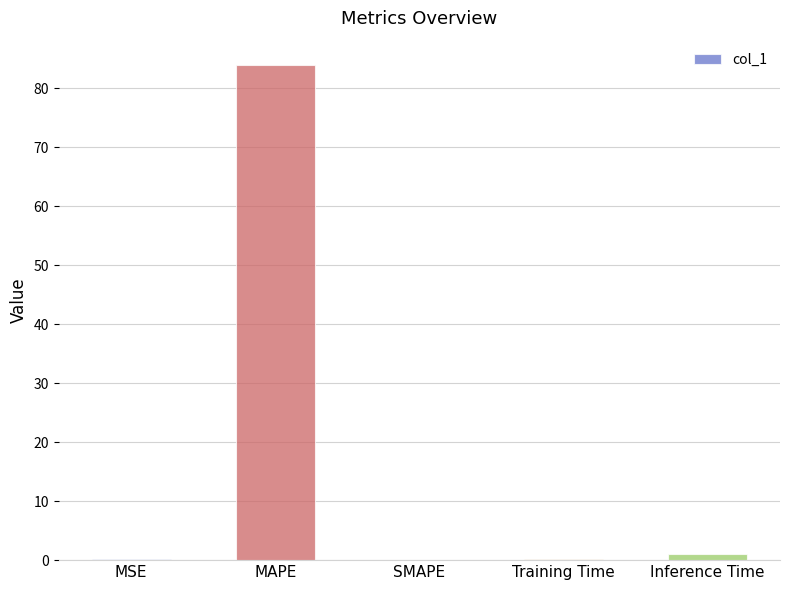

The value at SMAPE is 28.5. True or false?

False